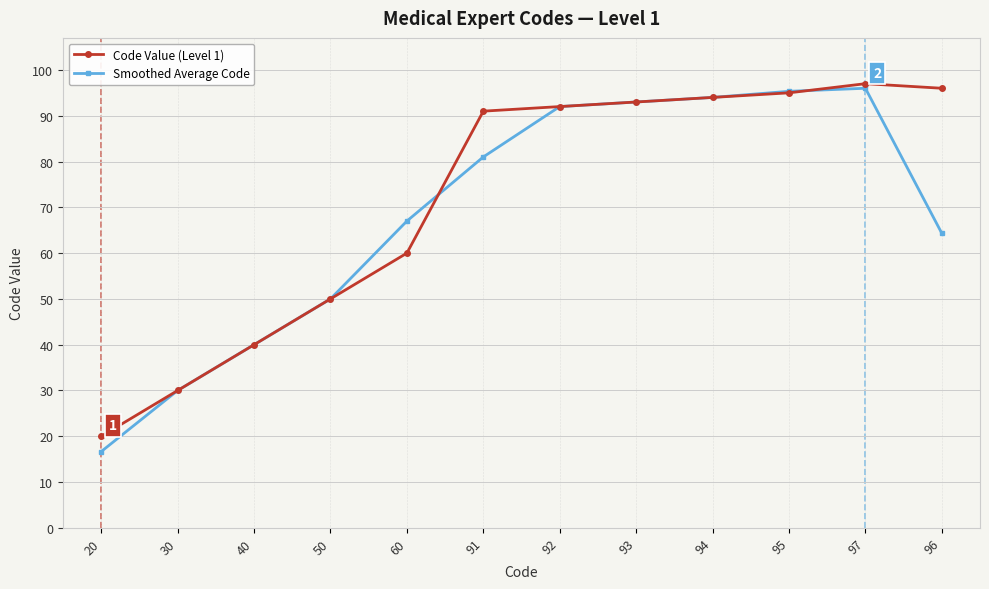

What is the difference between the second highest and second lowest values in the Code Value (Level 1) series?

66.0